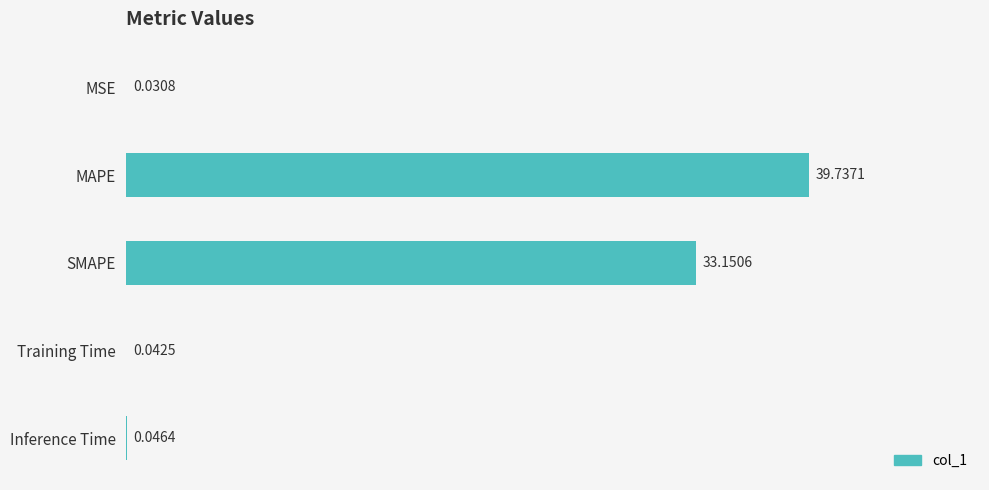

At which category does the chart reach its peak across all series?

MAPE